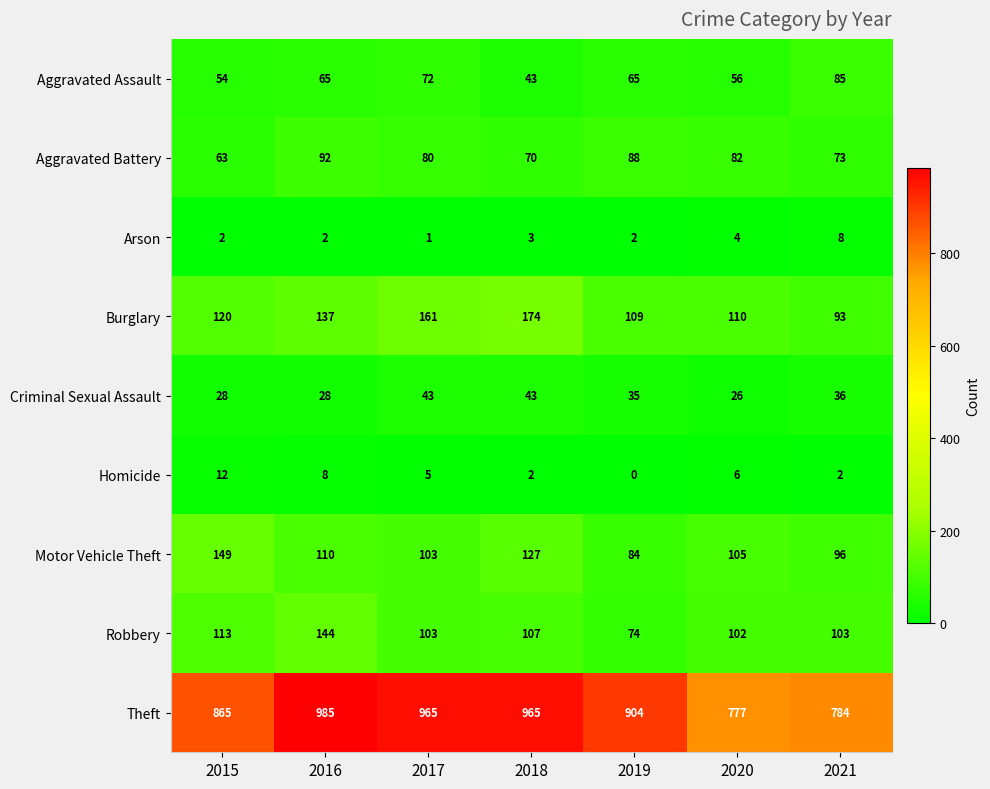

Between 2016 and 2019, which series saw the biggest shift?

Theft